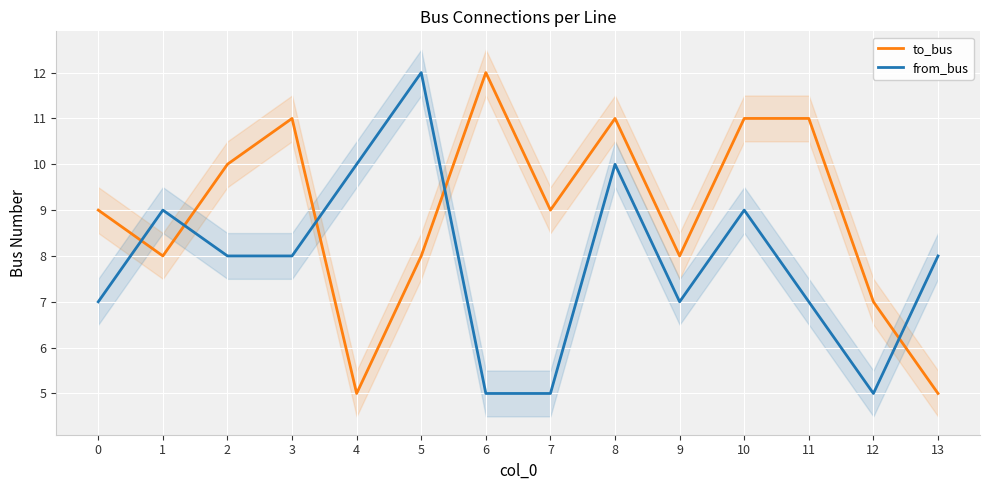

At which label is from_bus closest to 8?

2